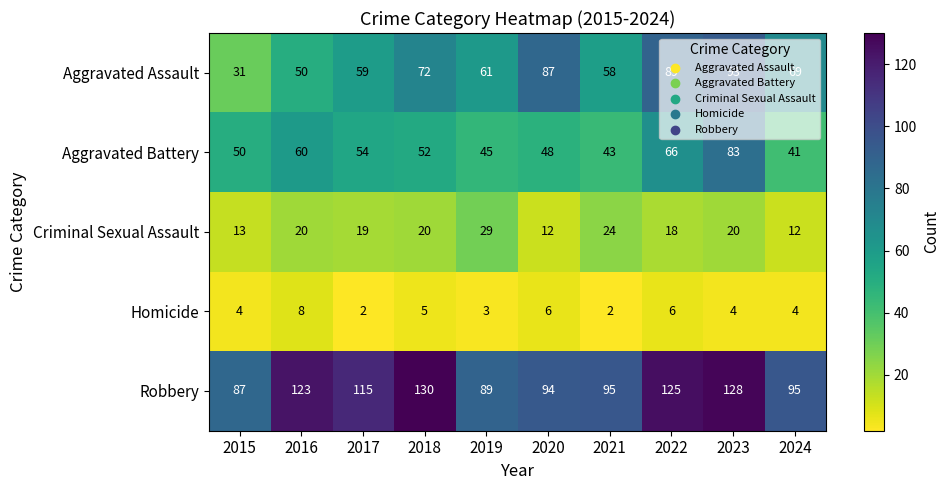

Read the Aggravated Assault value at 2024, to the nearest 10.

70